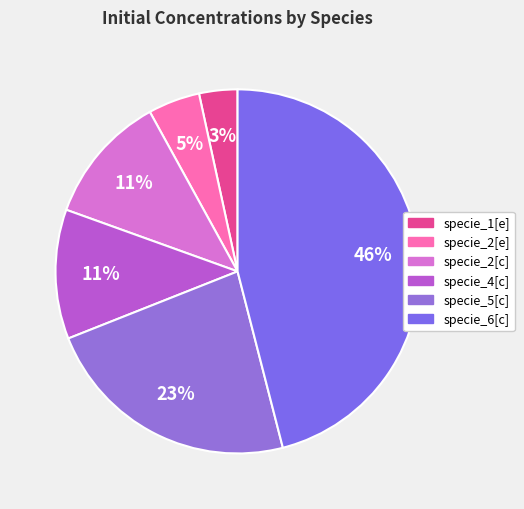

How many segments does this pie chart have?

6